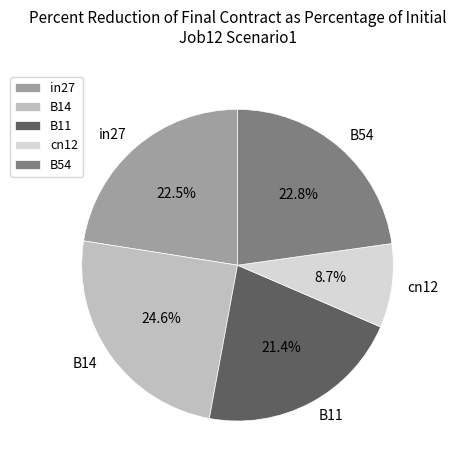

Count the number of slices in the pie.

5